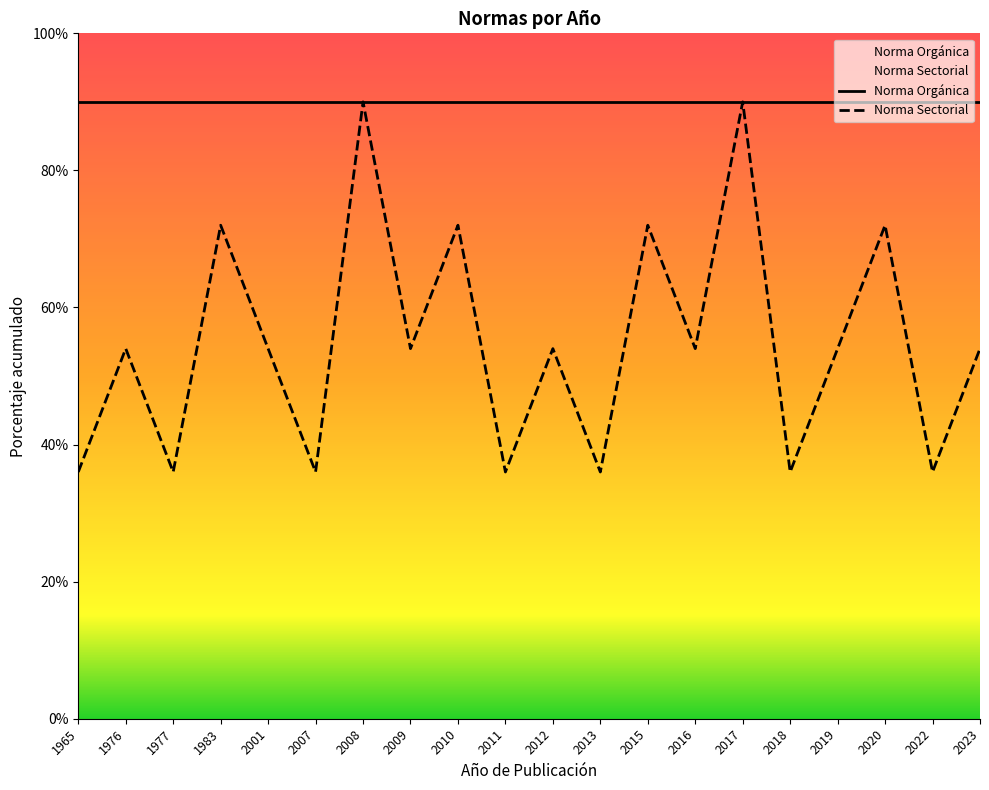

True or false: the data has more than 1 interior local peaks.

True